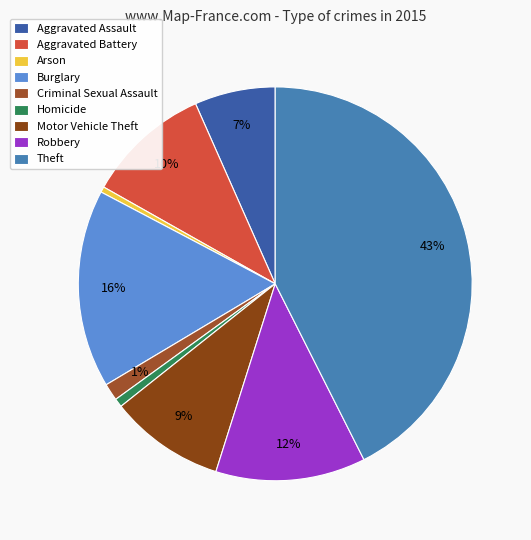

What percentage is the Aggravated Battery slice, to the nearest percent?

10%